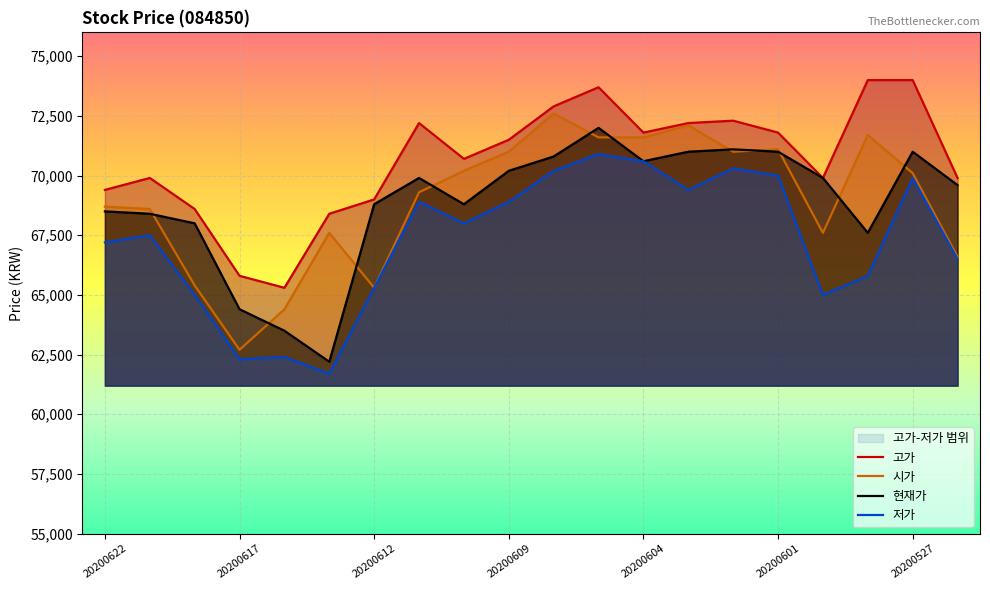

True or false: 시가 has a value of 33077 at 20200601.

False